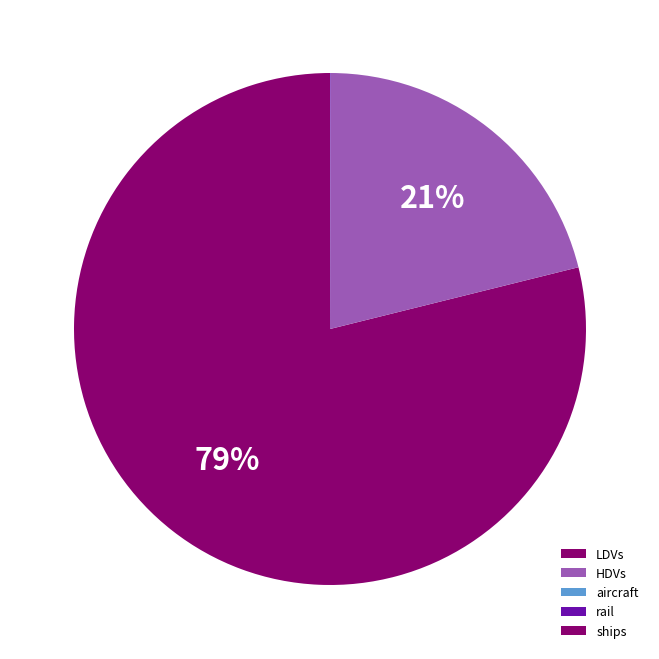

To the nearest percent, what is the average slice percentage?

20%